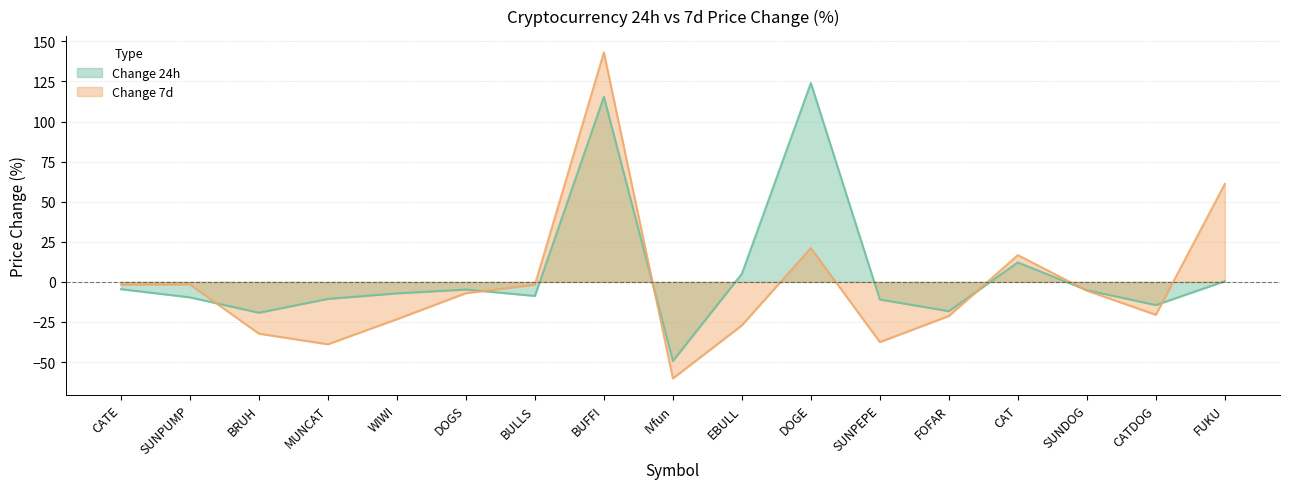

Where is Change 24h nearest to the value 37?

CAT